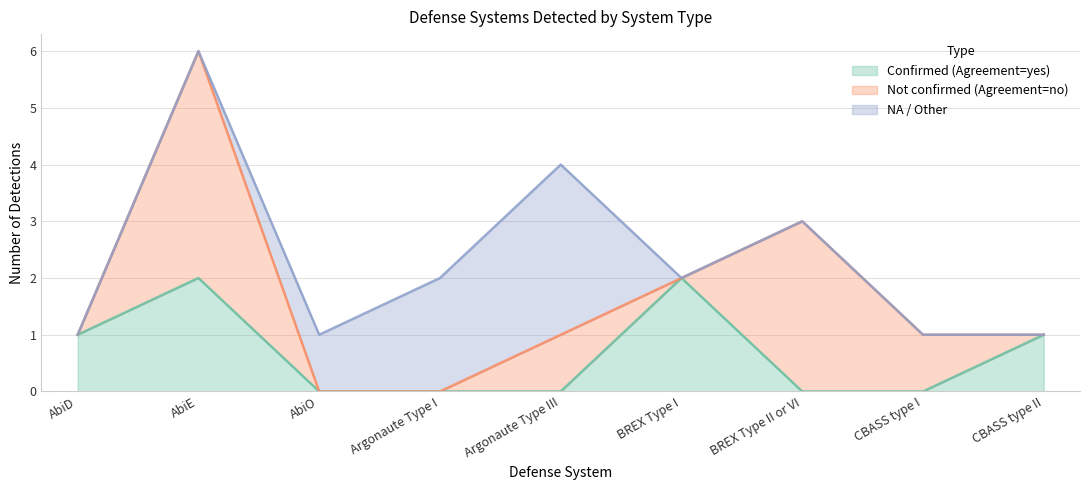

What are all the series names shown in the legend?

Confirmed (Agreement=yes), Not confirmed (Agreement=no), NA / Other